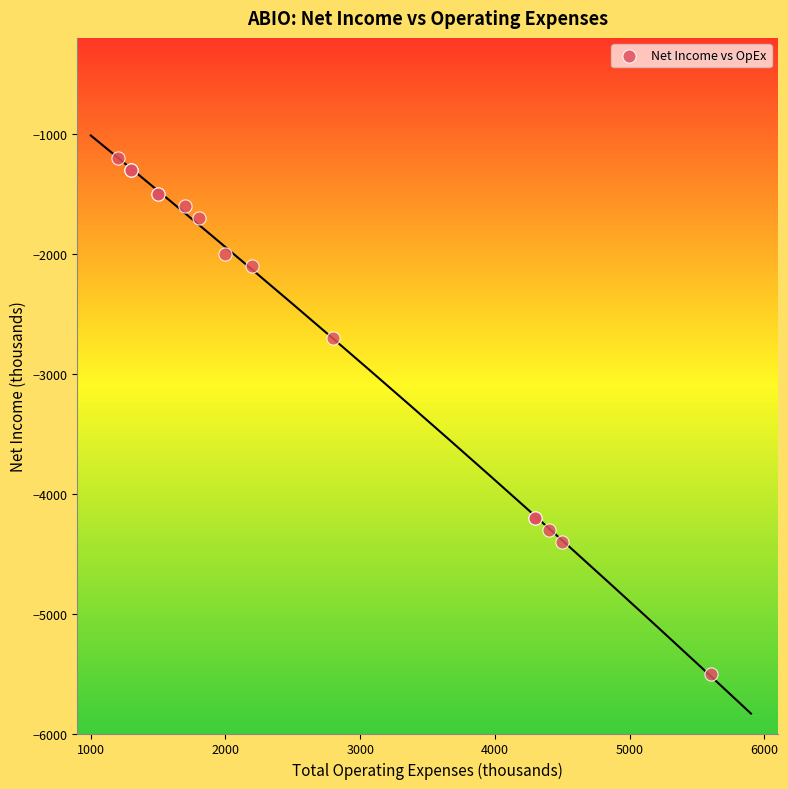

What Y value in the scatter plot is closest to -3350?

-2700